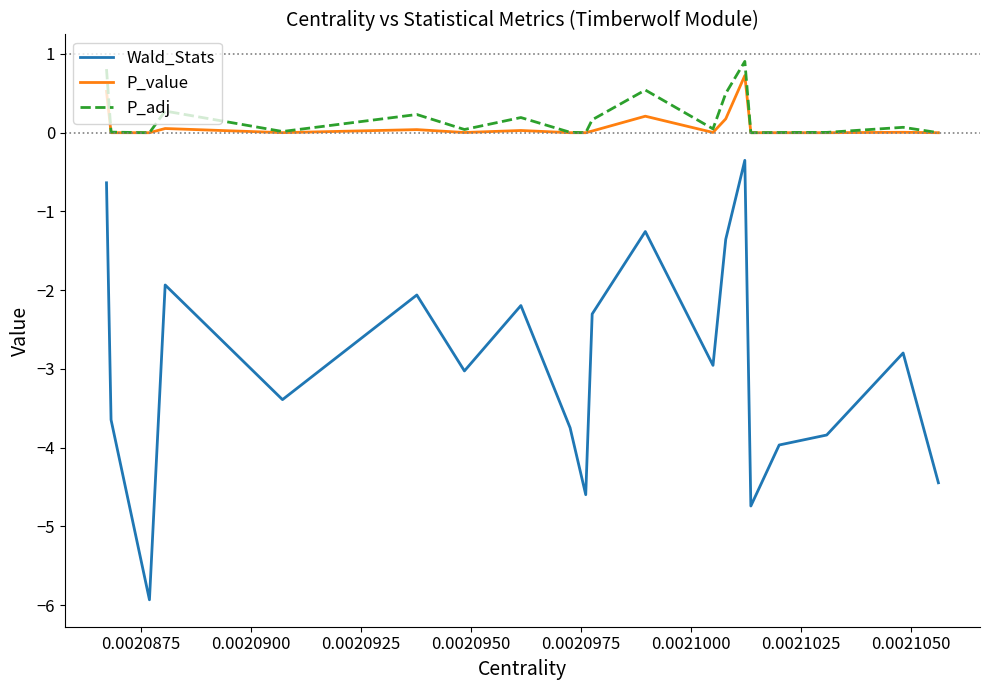

Which series has the largest total across all categories?

P_adj